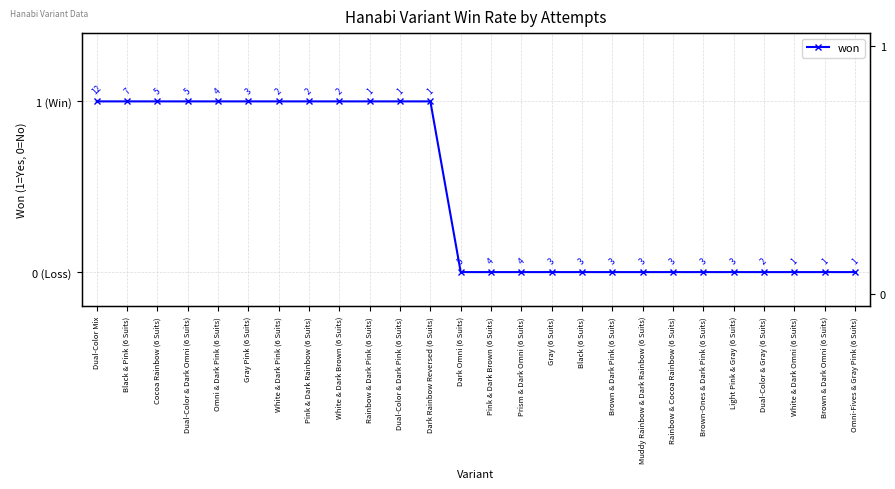

What is the difference between the maximum and minimum values?

1